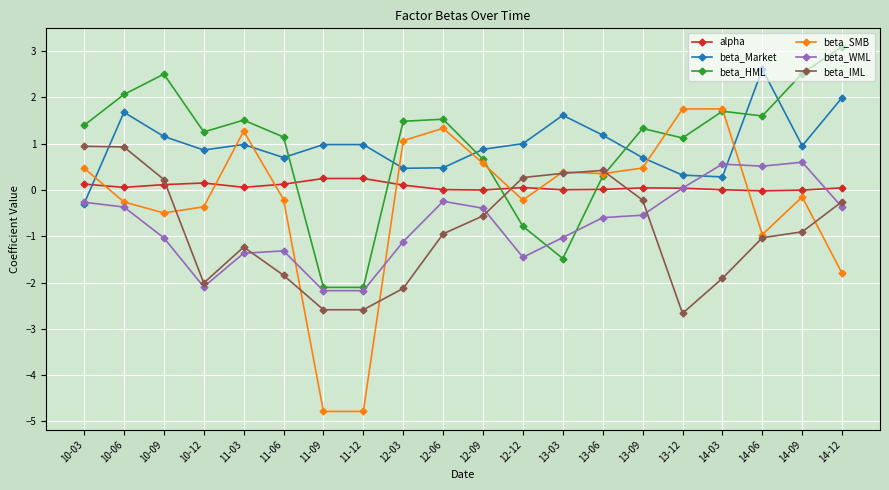

The beta_WML series shows -2.2 at 11-09. True or false?

True